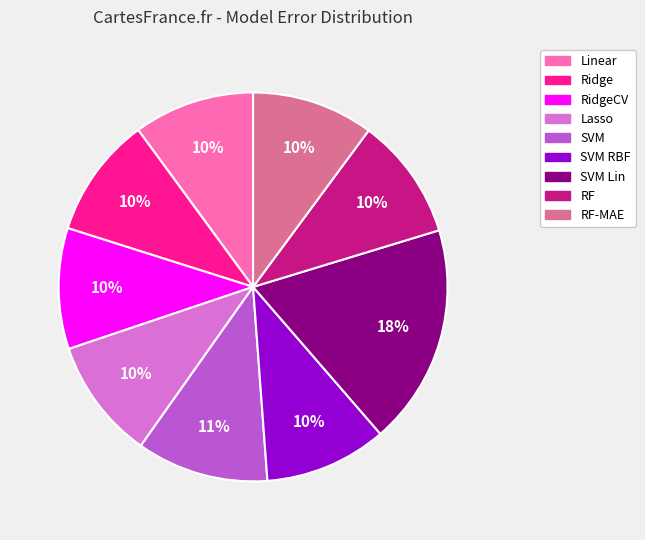

Count the number of slices in the pie.

9